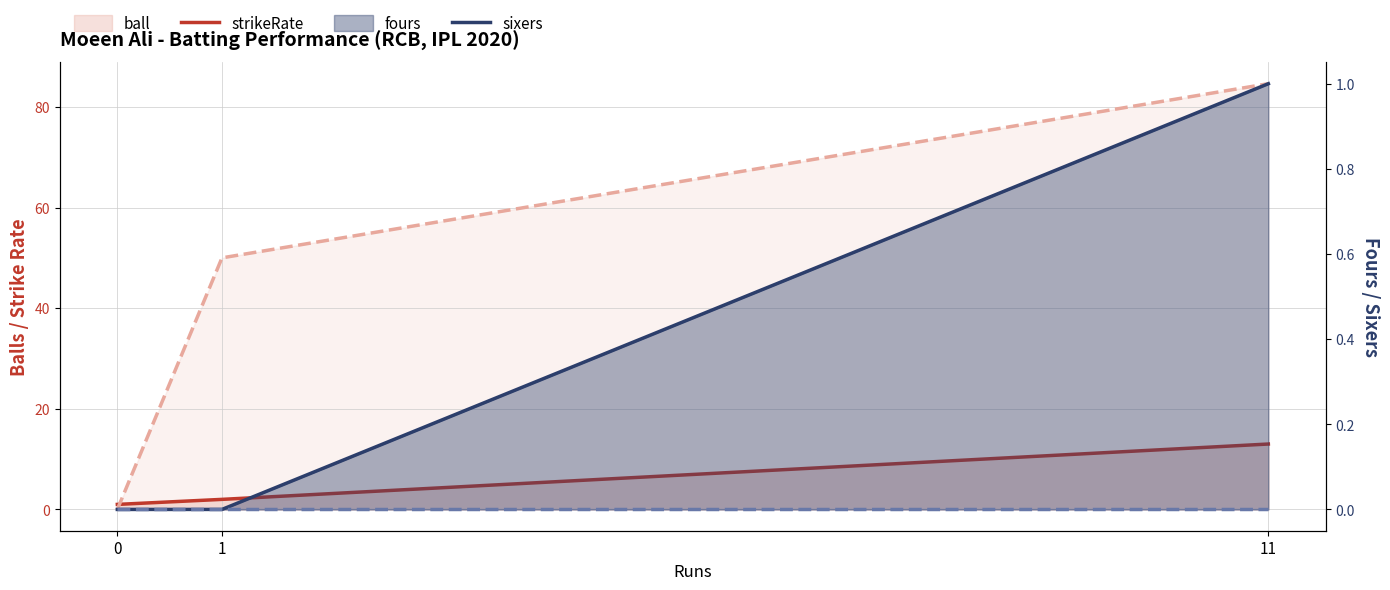

True or false: fours line has a value of -0.7 at 0.

False